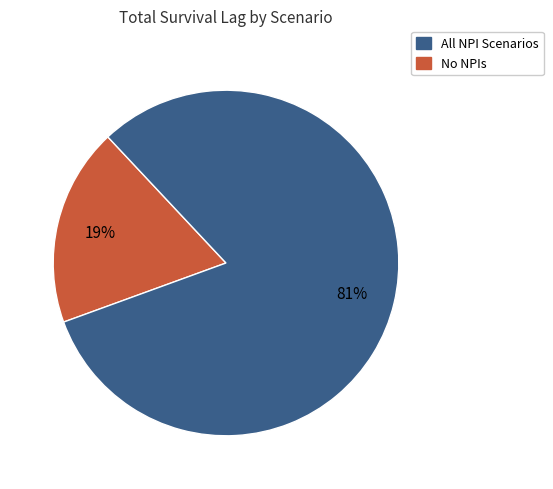

To the nearest percent, what is the average slice percentage?

50%